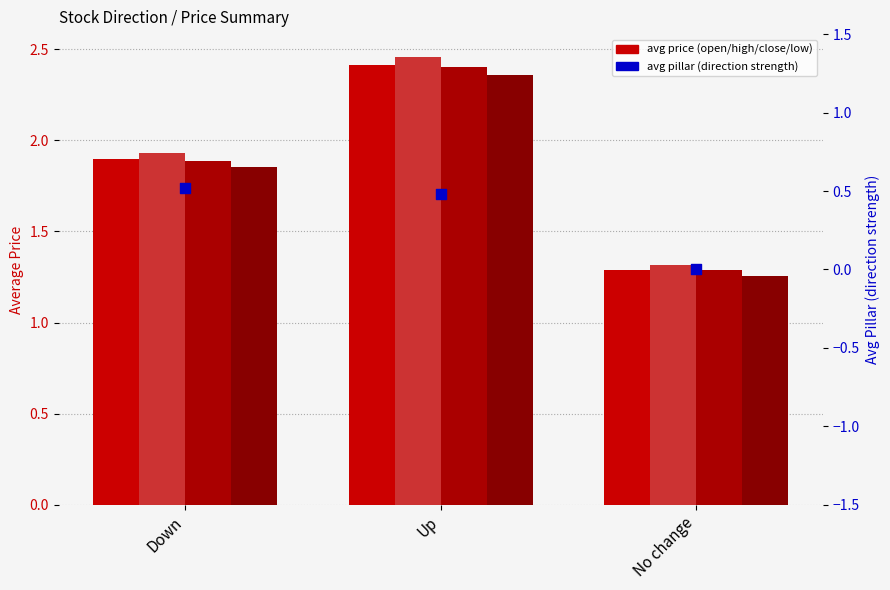

At which category is the sum across all series the highest?

Up